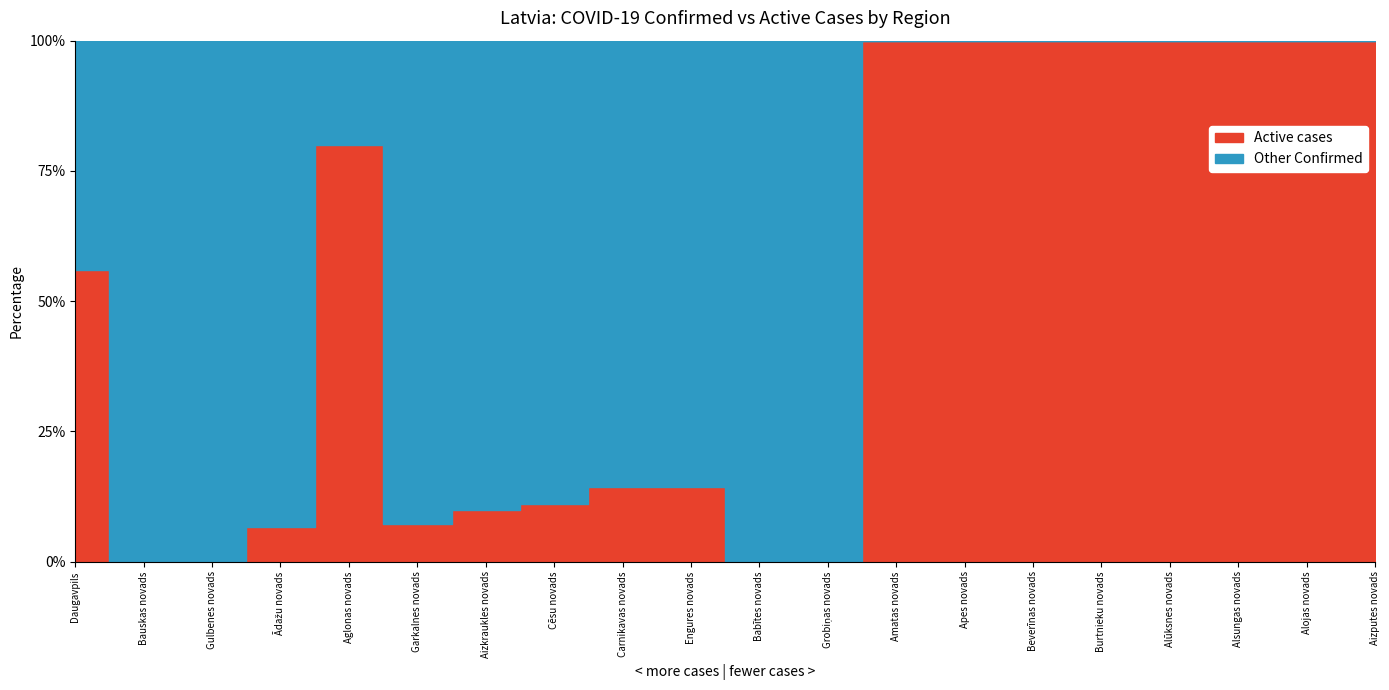

How many data points does each series have?

20